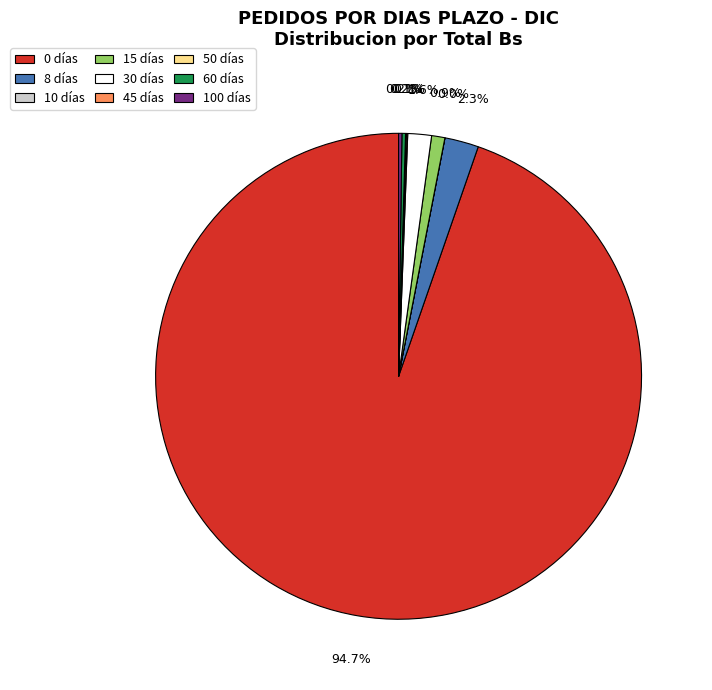

Is there a majority slice in this chart?

Yes